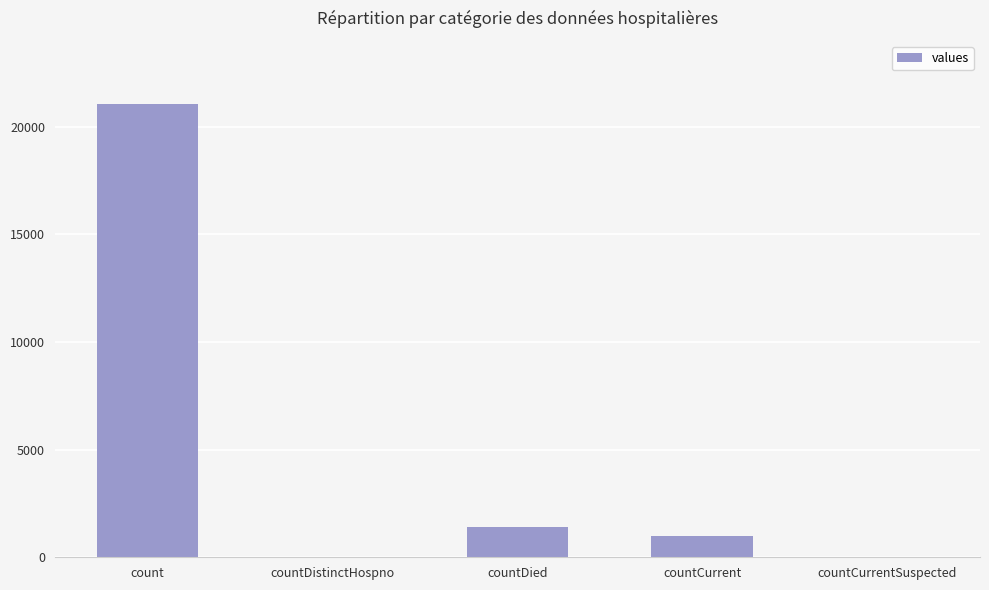

Count the number of data series in this chart.

1